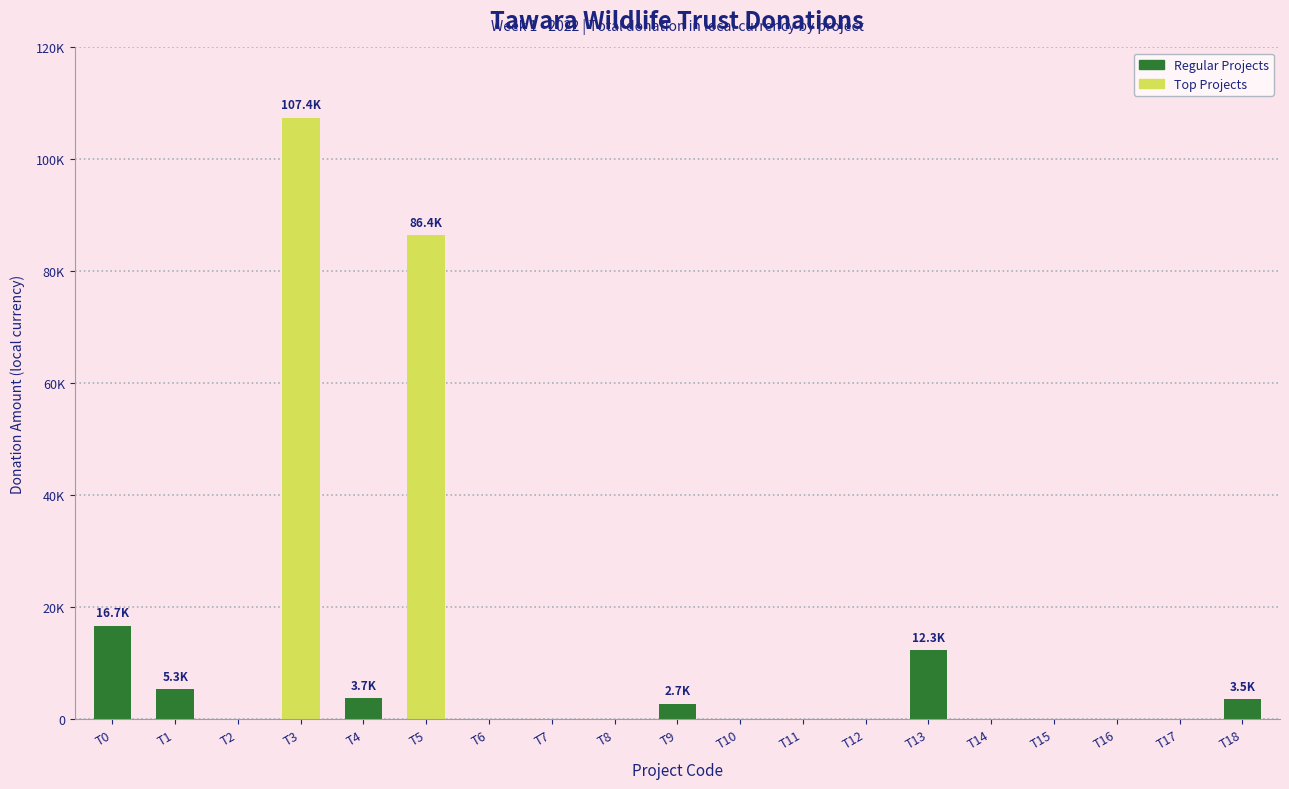

Are the bars horizontal?

No